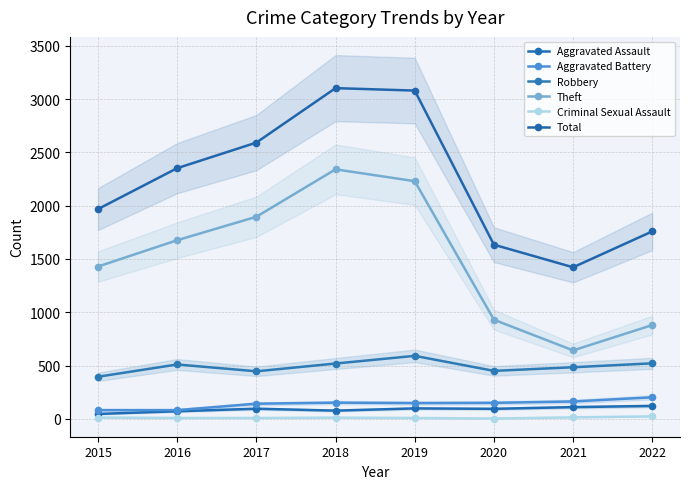

What is the difference between the maximum and minimum values in the Aggravated Battery series?

120